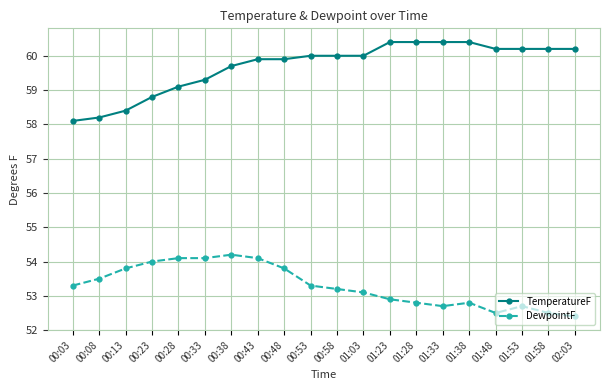

Reading left to right, what are all the values shown in this chart?

TemperatureF: 58.1	58.2	58.4	58.8	59.1	59.3	59.7	59.9	59.9	60.0	60.0	60.0	60.4	60.4	60.4	60.4	60.2	60.2	60.2	60.2
DewpointF: 53.3	53.5	53.8	54.0	54.1	54.1	54.2	54.1	53.8	53.3	53.2	53.1	52.9	52.8	52.7	52.8	52.5	52.7	52.5	52.4